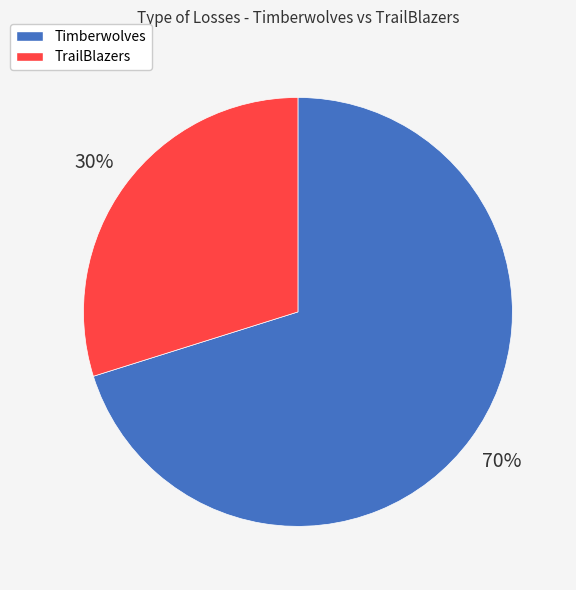

Approximately how many times larger is the value at TrailBlazers compared to Timberwolves?

0.4